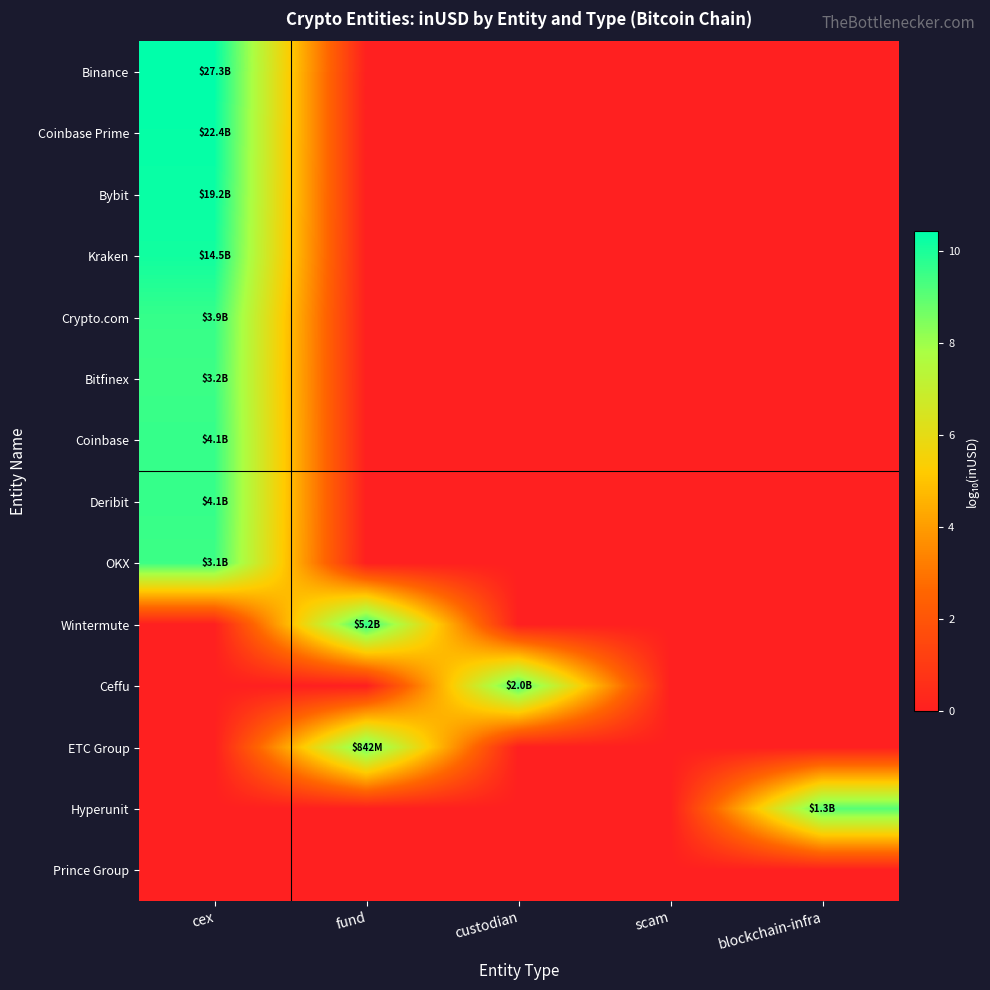

At which category is the sum across all series the highest?

cex